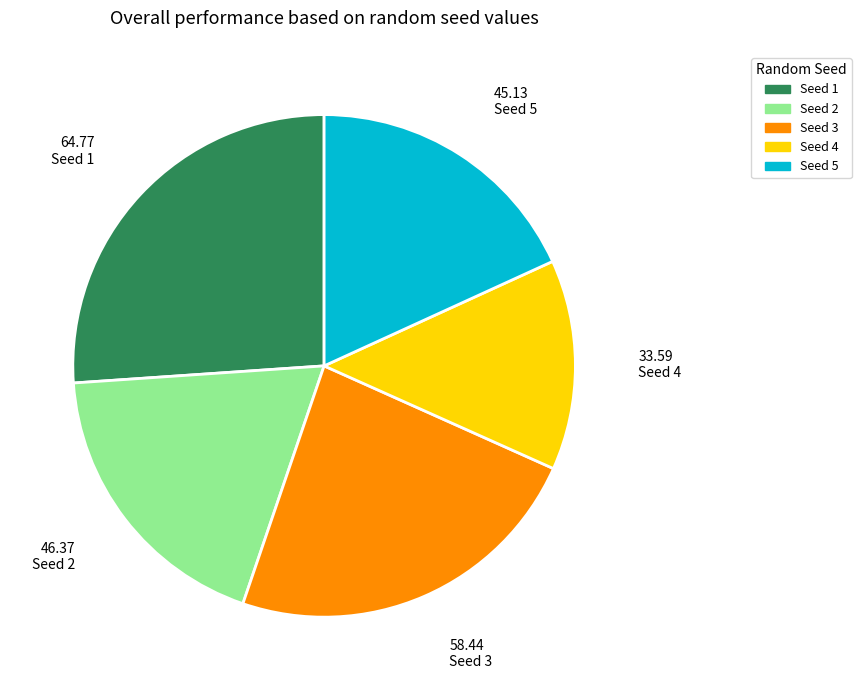

How many segments does this pie chart have?

5